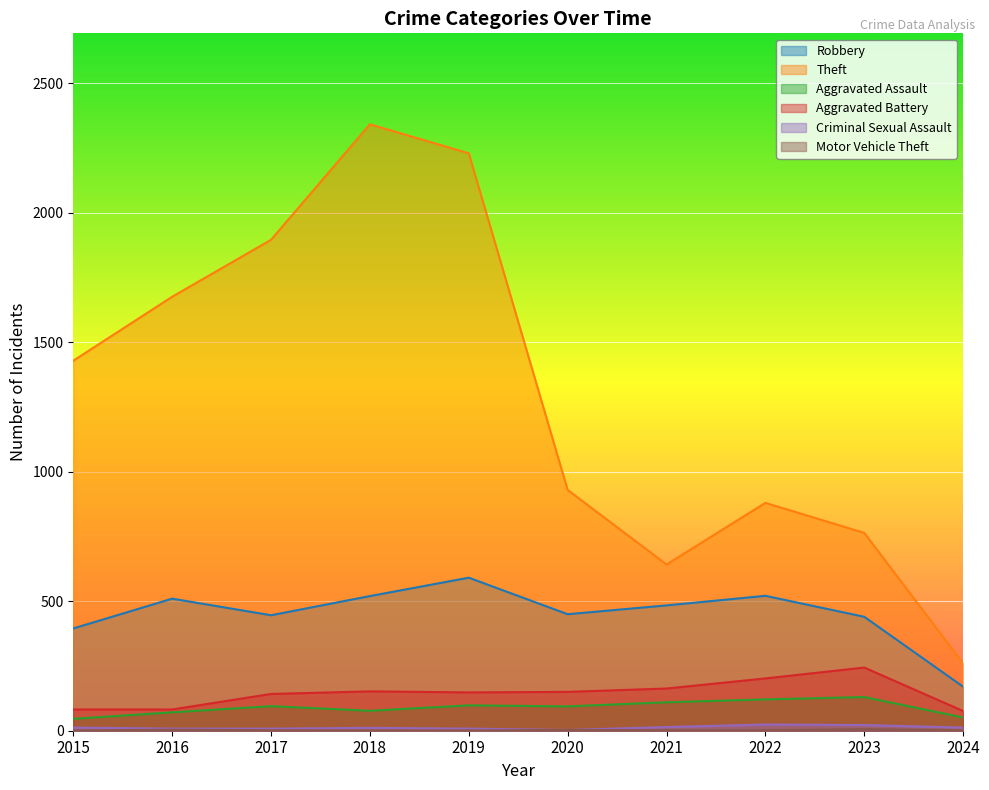

What is the difference between the highest and lowest values at 2016?

1672